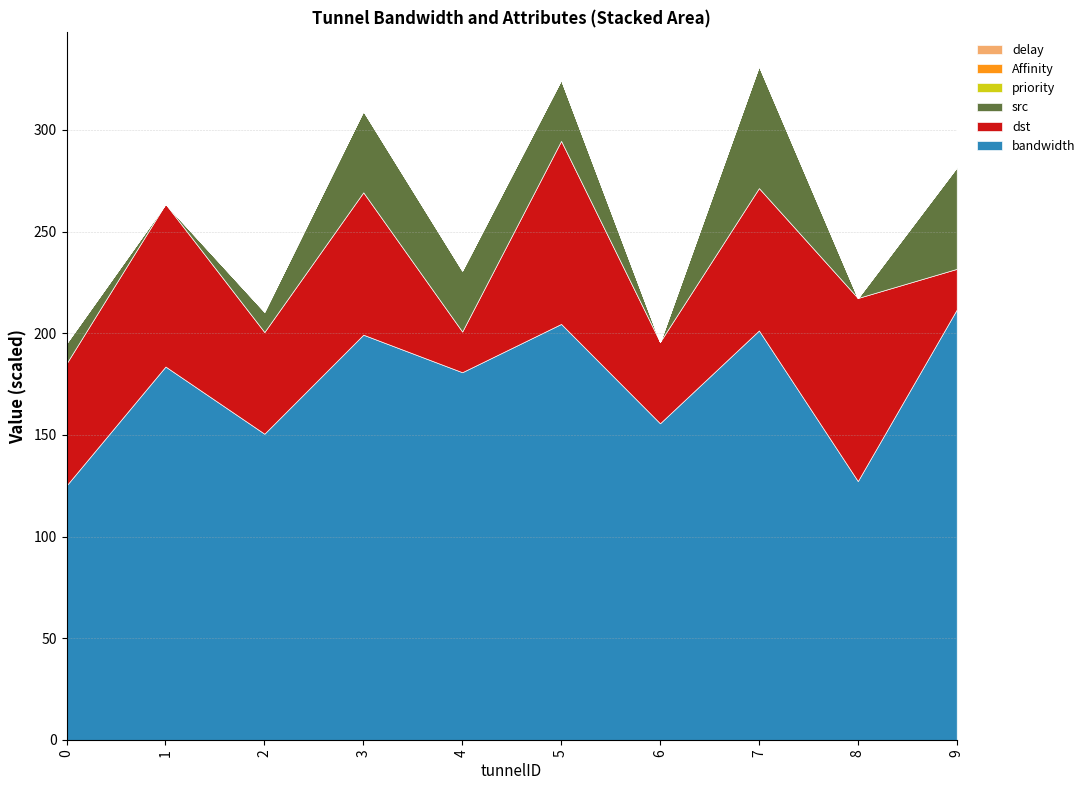

Is the value of delay at 7 greater than the value of bandwidth at 0?

No